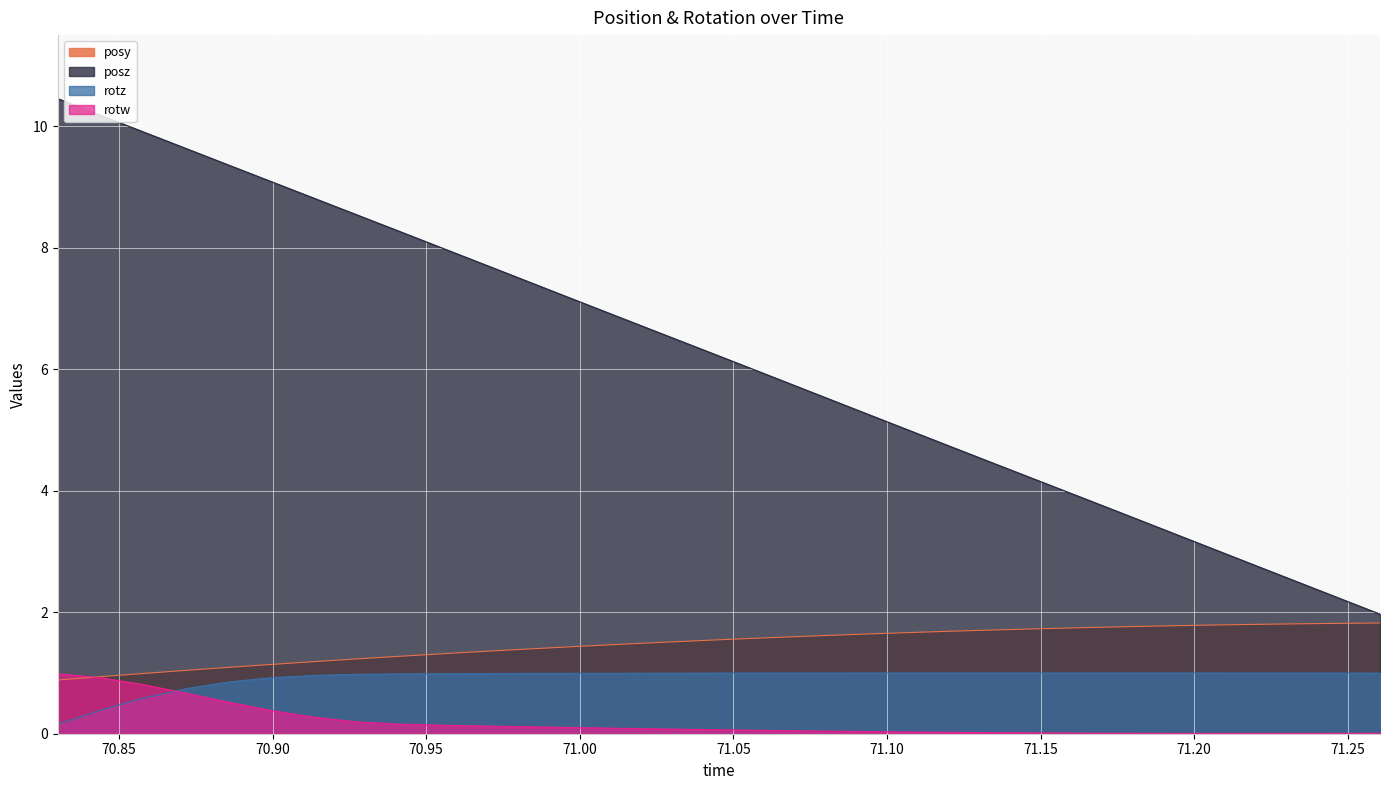

What is the label of the 31st point from the right?

70.84398